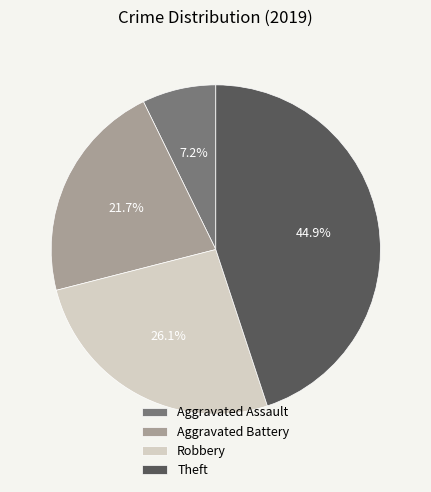

The Aggravated Battery slice represents 7% of the pie. True or false?

False